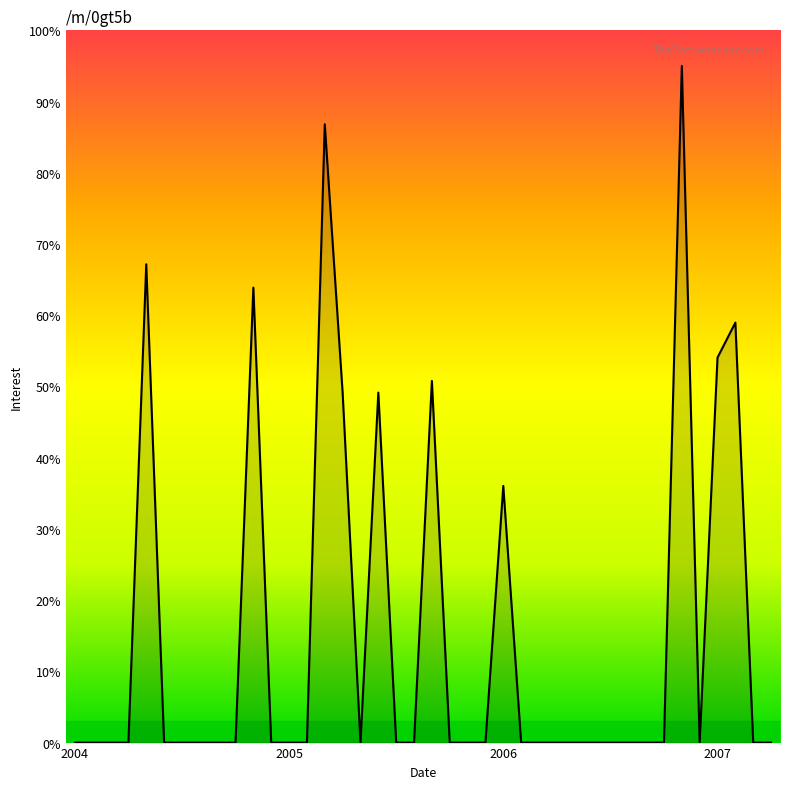

What is the maximum value shown in the chart?

95.0